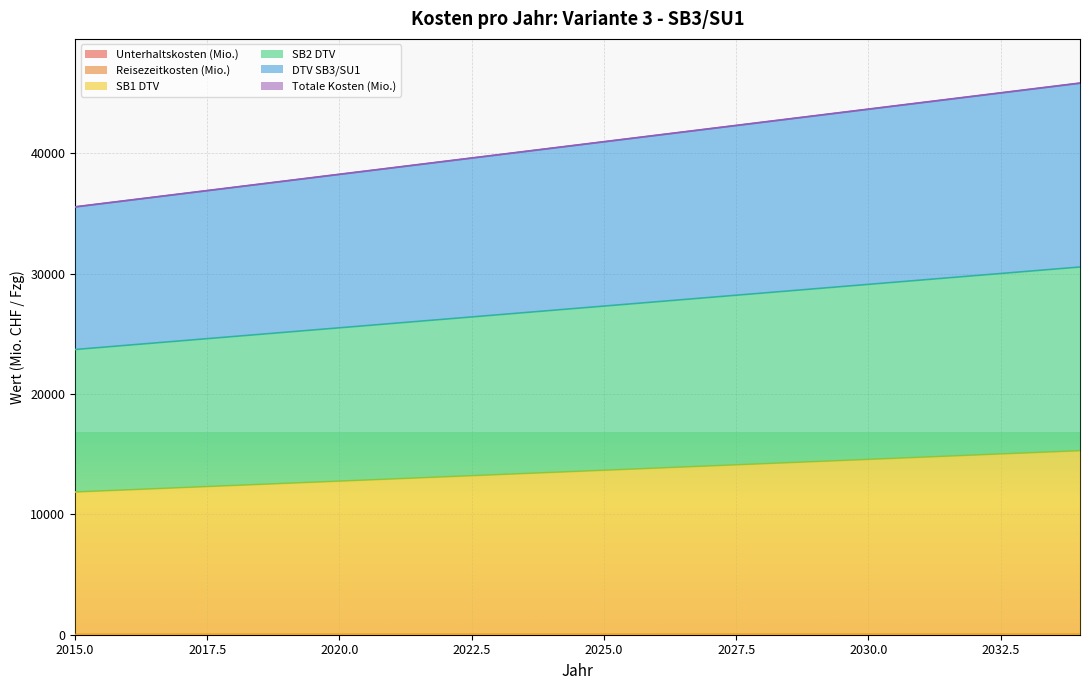

Is the value of SB2 DTV at 2026 greater than the value of DTV SB3/SU1 at 2027?

Yes